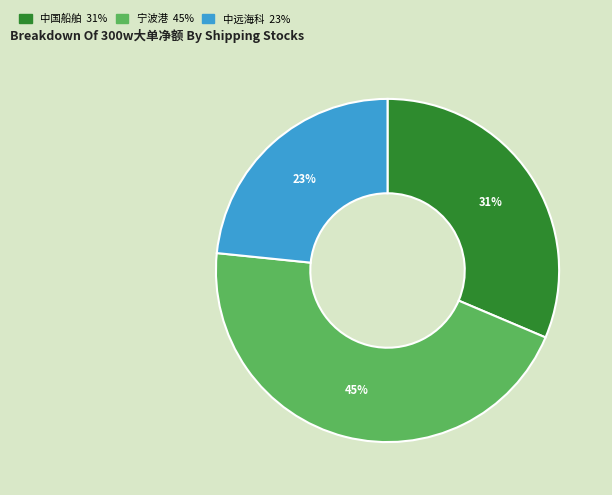

To the nearest percent, what is the average slice percentage?

33%